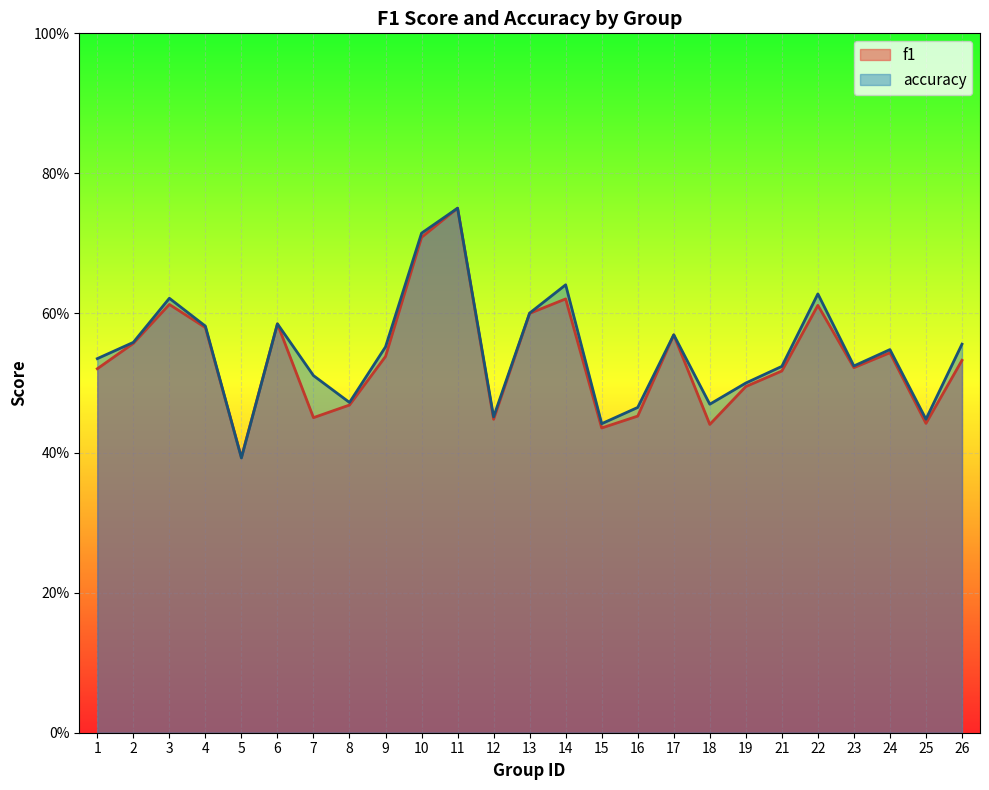

Reading left to right, extract all data points from this chart.

f1: 1=0.5	2=0.6	3=0.6	4=0.6	5=0.4	6=0.6	7=0.5	8=0.5	9=0.5	10=0.7	11=0.8	12=0.4	13=0.6	14=0.6	15=0.4	16=0.5	17=0.6	18=0.4	19=0.5	21=0.5	22=0.6	23=0.5	24=0.5	25=0.4	26=0.5
accuracy: 1=0.5	2=0.6	3=0.6	4=0.6	5=0.4	6=0.6	7=0.5	8=0.5	9=0.6	10=0.7	11=0.8	12=0.5	13=0.6	14=0.6	15=0.4	16=0.5	17=0.6	18=0.5	19=0.5	21=0.5	22=0.6	23=0.5	24=0.5	25=0.4	26=0.6